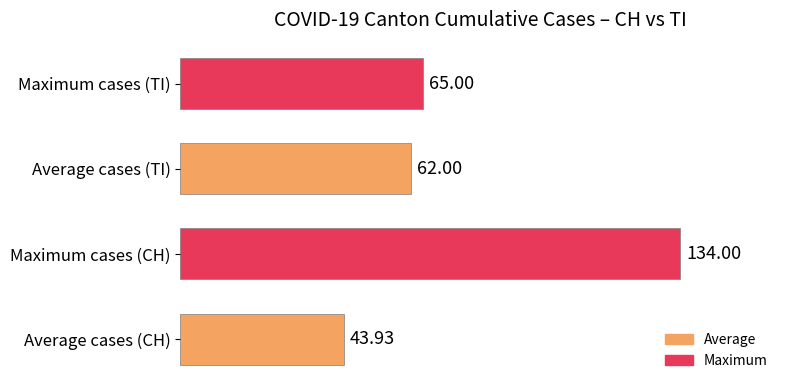

What is the ratio of the value at Maximum cases (TI) to the value at Maximum cases (CH)?

0.5